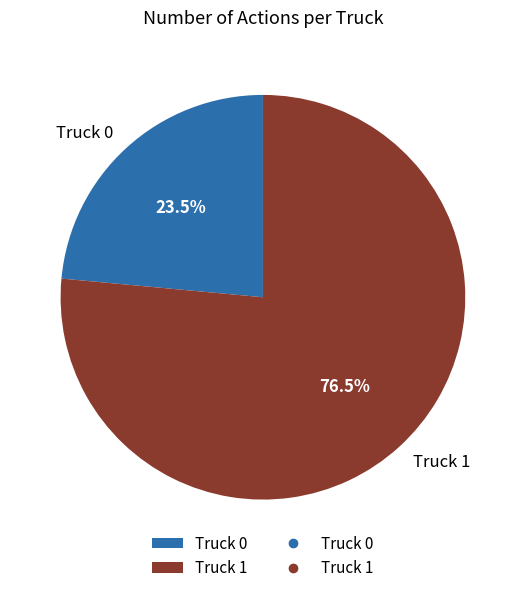

To the nearest percent, what is the average slice percentage?

50%